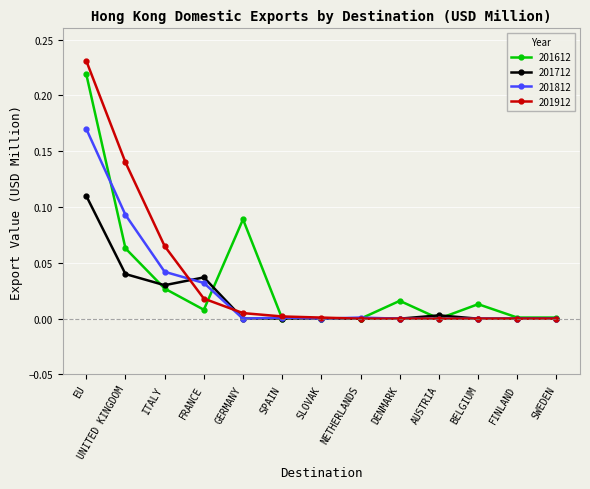

Which series changed the most between UNITED KINGDOM and BELGIUM?

201912